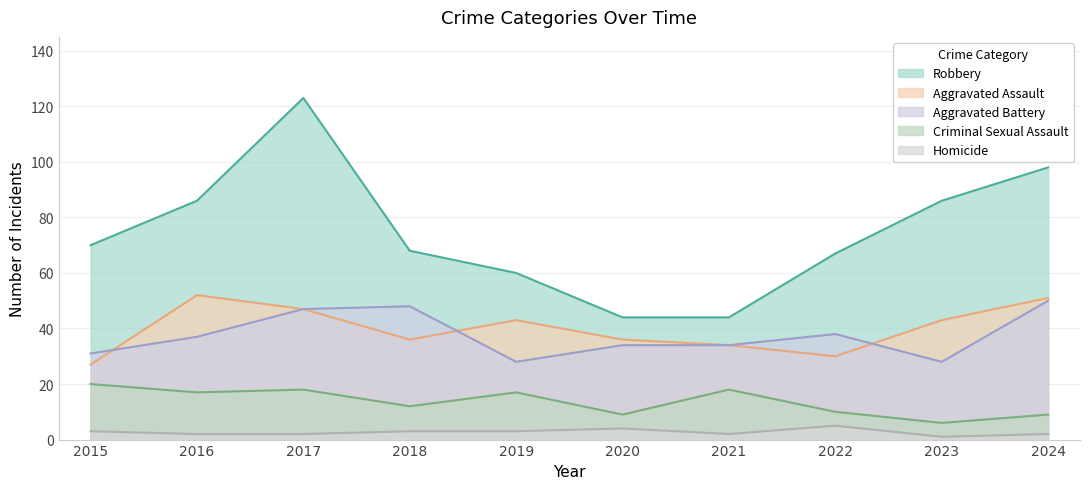

True or false: Aggravated Assault and Robbery cross at least once.

False